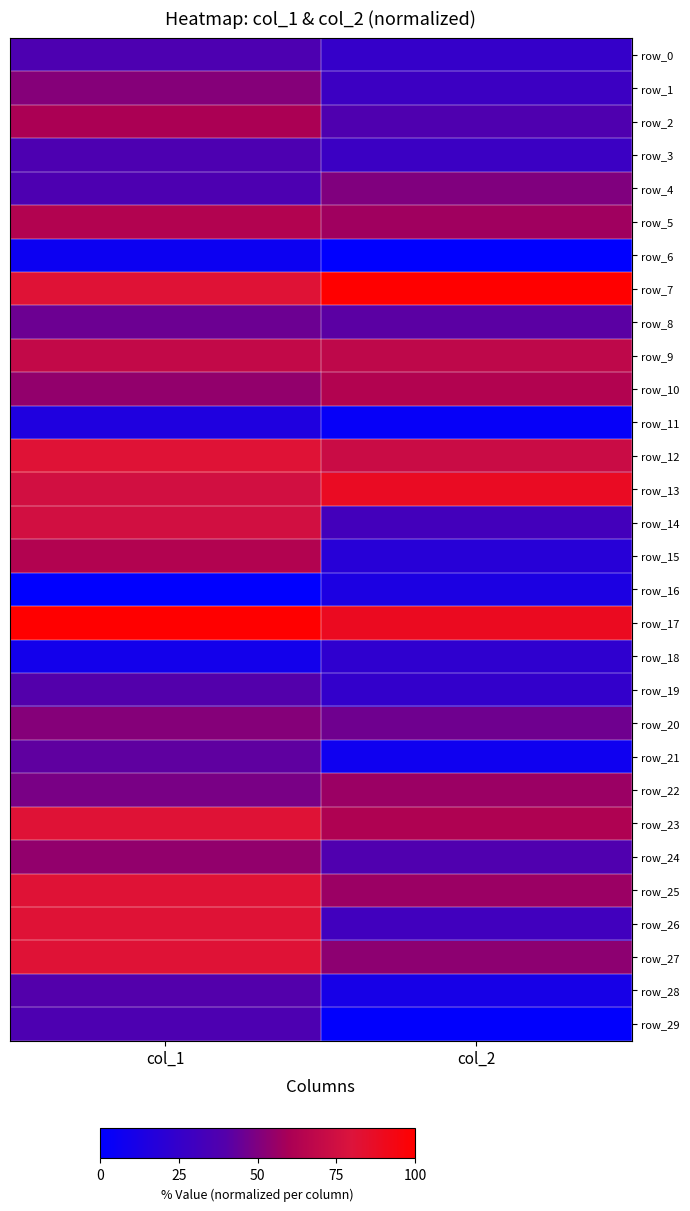

What is the difference between the maximum and minimum values in the row_29 series?

0.4